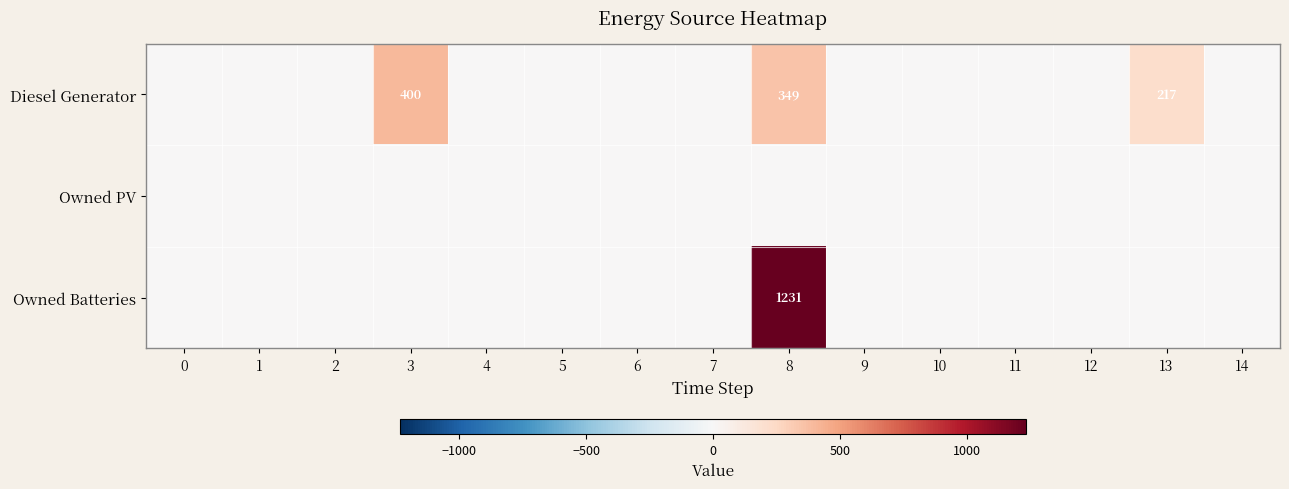

Between 12 and 0, which is larger?

12